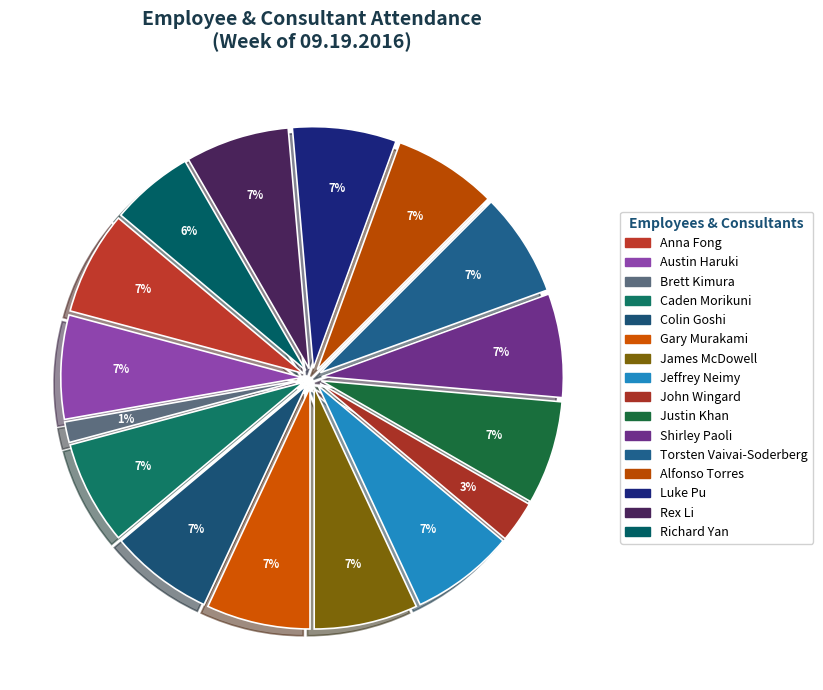

How many slices are in this pie chart?

16